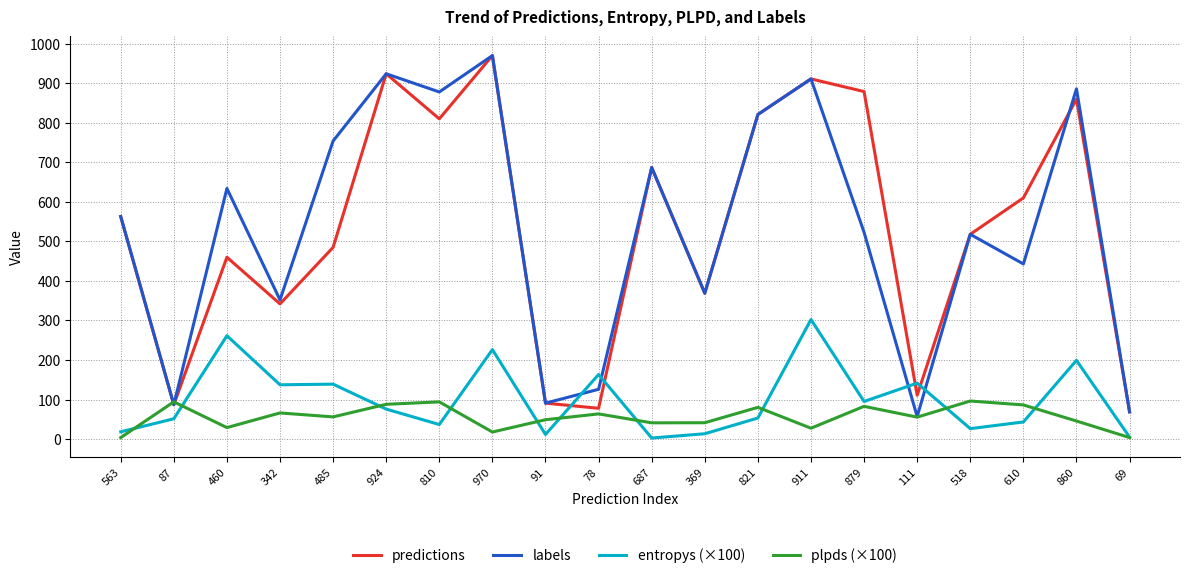

Is it true that labels equals 126.0 at 78?

True